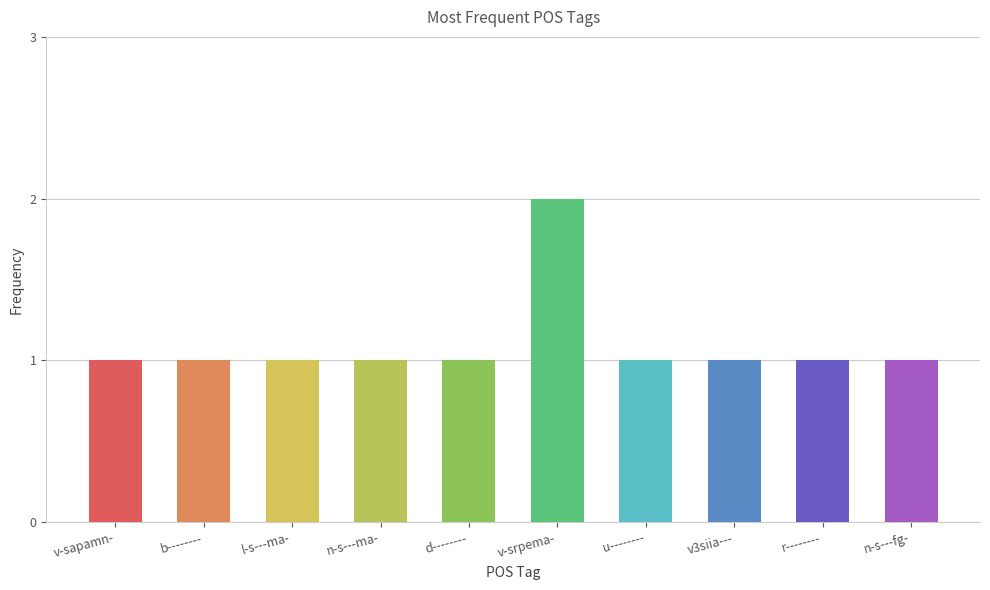

The value at u-------- is 0. True or false?

False